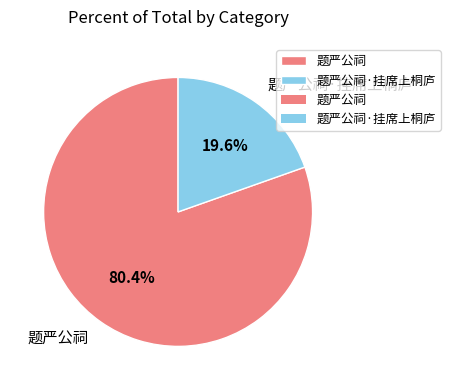

Which has a higher value, 题严公祠 or 题严公祠·挂席上桐庐?

题严公祠